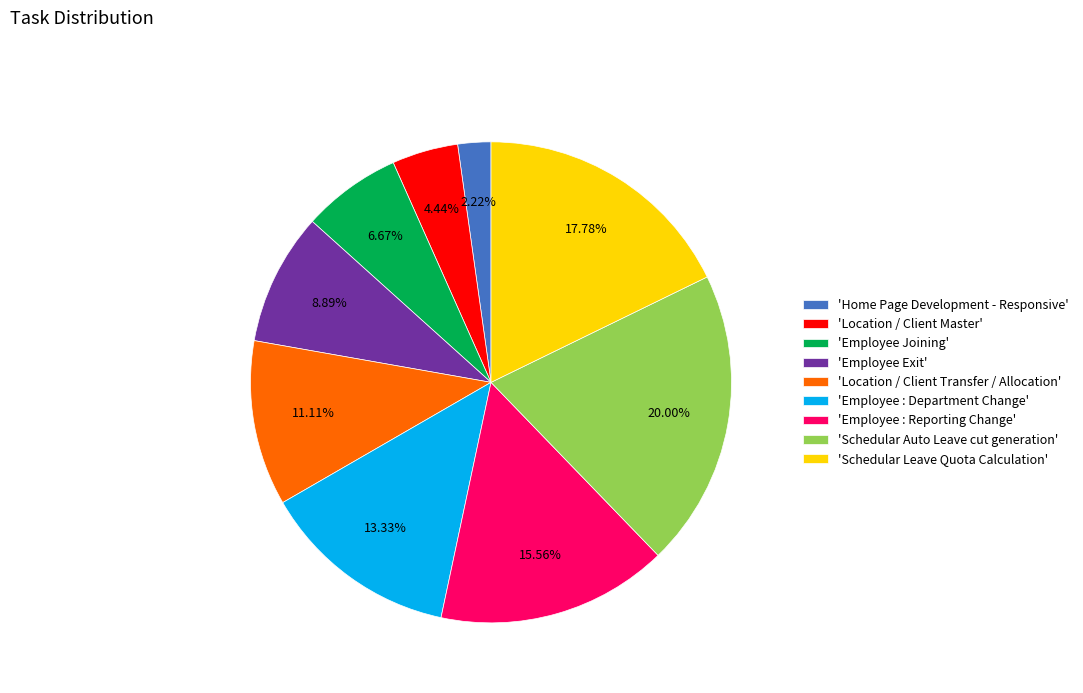

How many slices are in this pie chart?

9